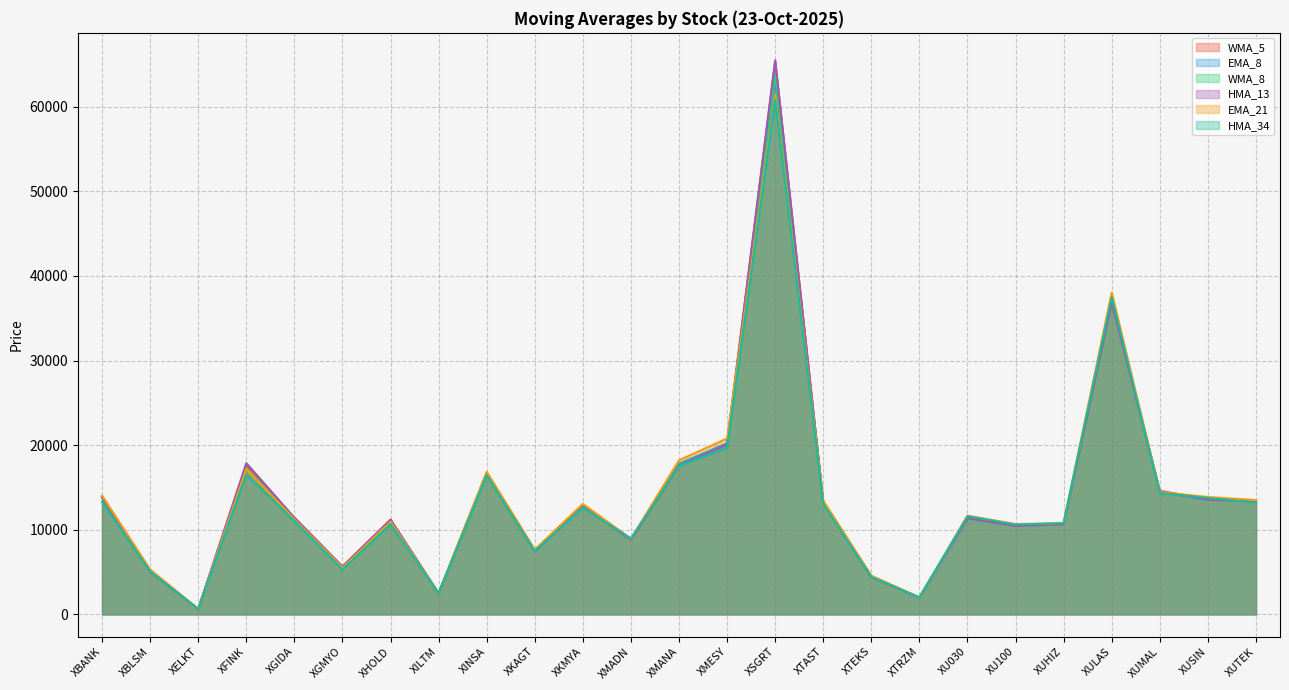

Is it true that EMA_8 equals 11097.2 at XHOLD?

True